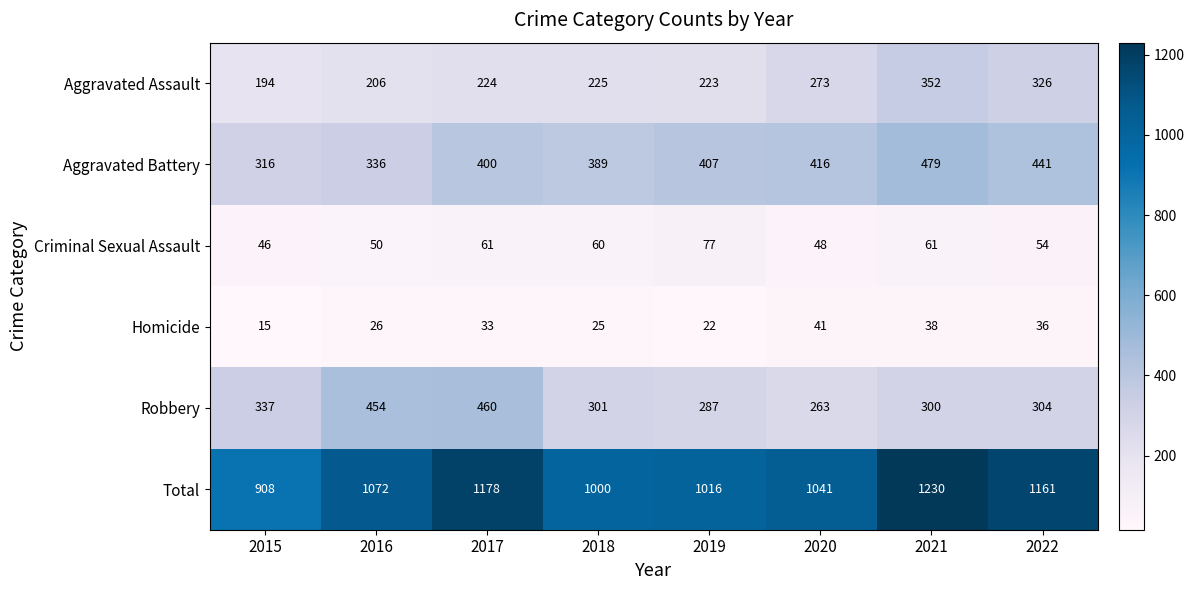

The value of Aggravated Battery at 2018 is 389. True or false?

True